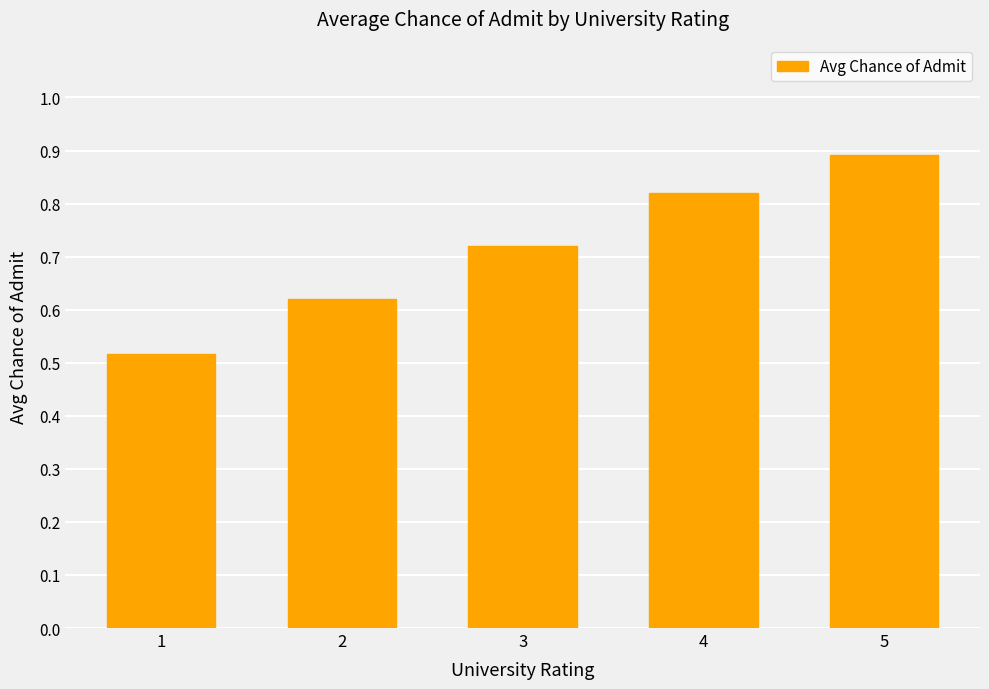

Which category has the highest value across all series?

5